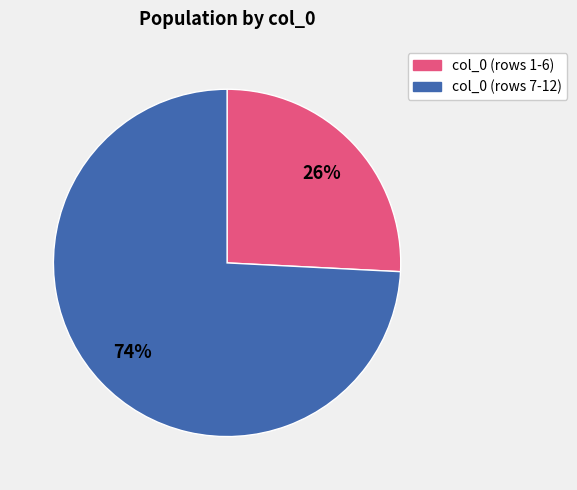

How many segments does this pie chart have?

2